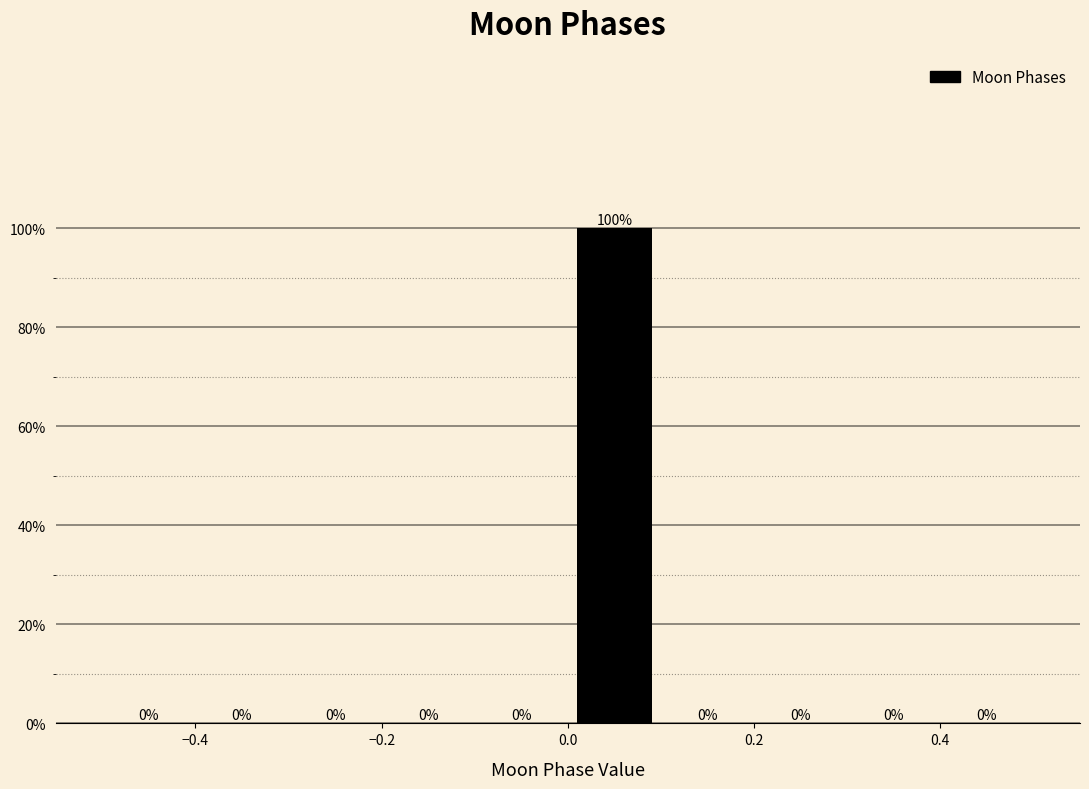

Reading left to right, transcribe this chart: for each bar, give the range it covers on the x-axis and its height.

-0.5 to -0.4: 0
-0.4 to -0.3: 0
-0.3 to -0.2: 0
-0.2 to -0.1: 0
-0.1 to 0.0: 0
0.0 to 0.1: 100
0.1 to 0.2: 0
0.2 to 0.3: 0
0.3 to 0.4: 0
0.4 to 0.5: 0